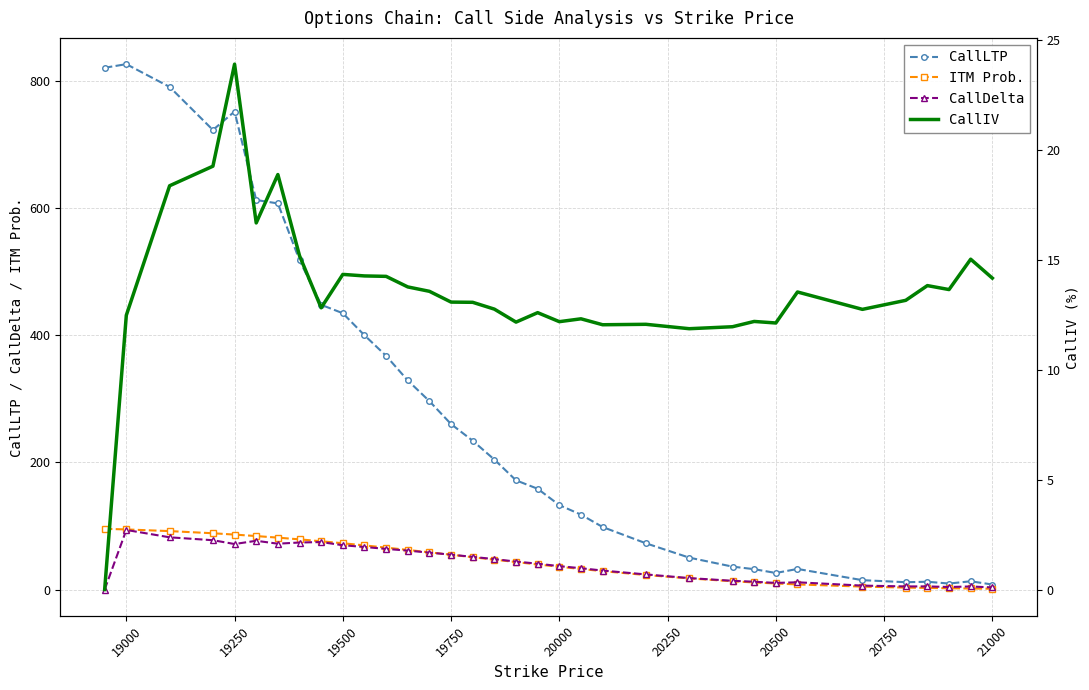

What is the value of the CallIV point at the 13th from the left?

13.8